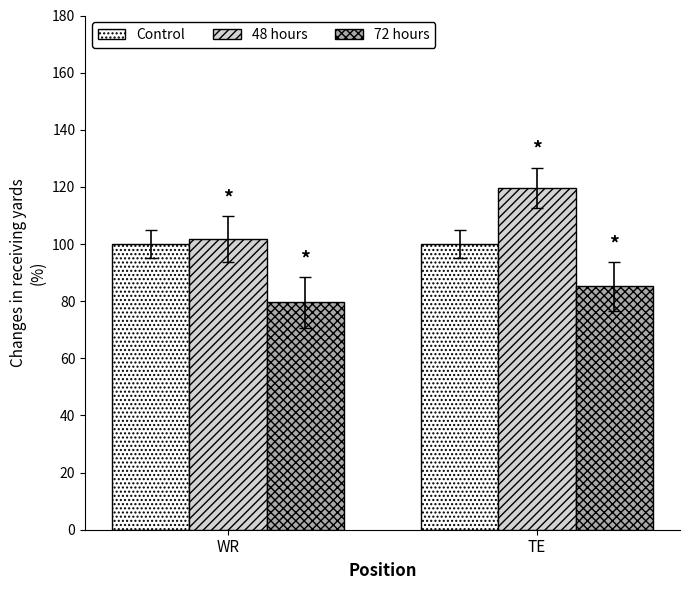

Is the value of 48 hours at WR greater than the value of Control at WR?

Yes